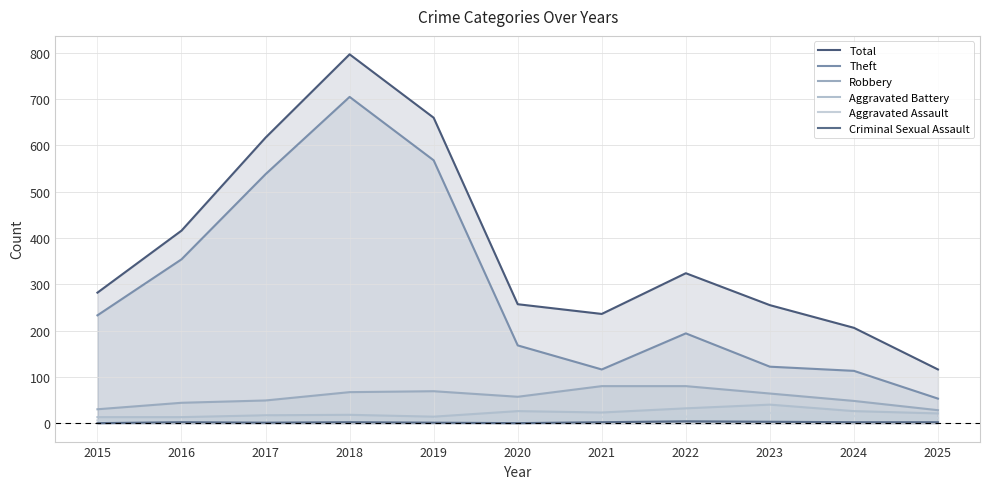

What is the sum of all Total values?

4166